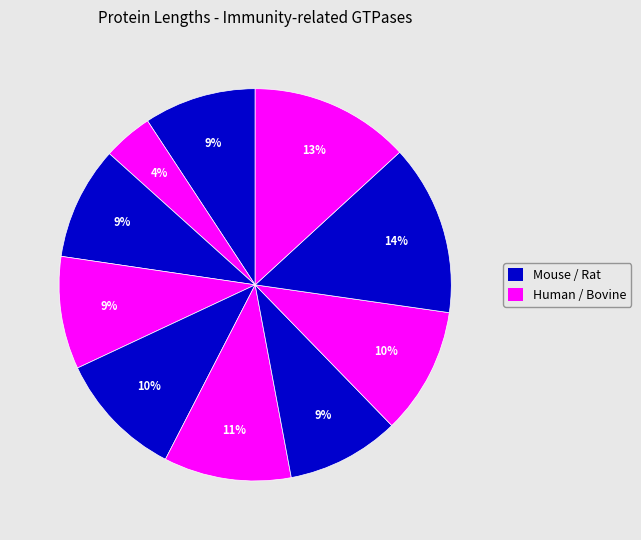

Count the number of slices in the pie.

10